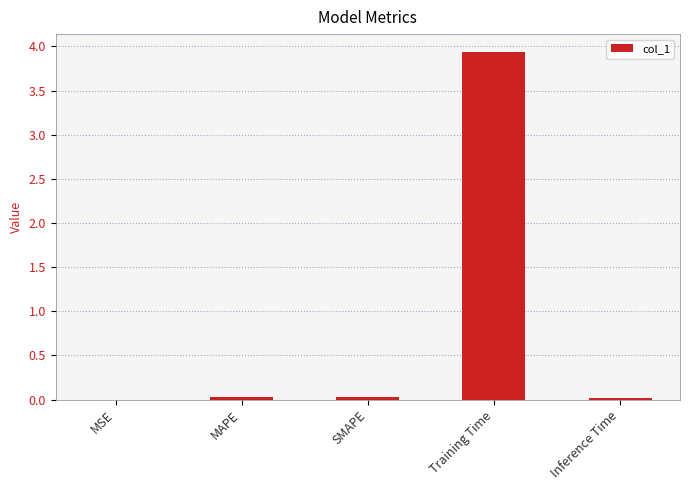

Is it true that the value at Inference Time is 0.0?

True